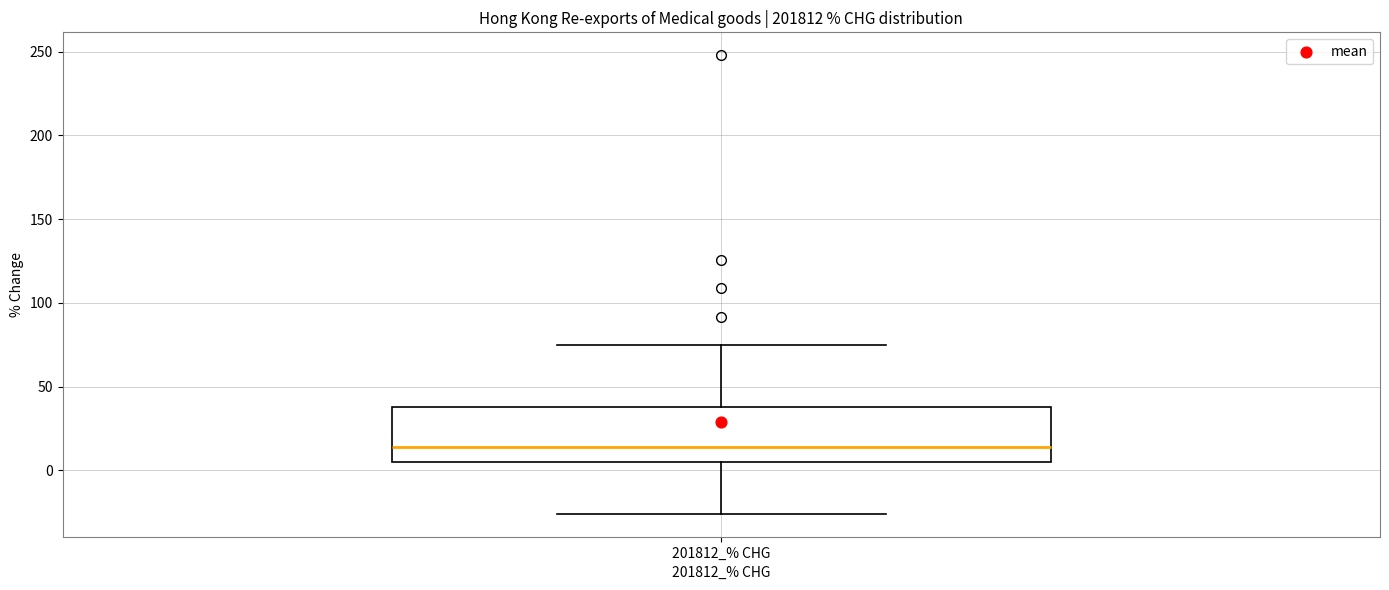

Transcribe this box plot: give where the median line is, the range the box spans, and where the two whiskers end, as read against the y-axis. The values are not printed on the chart, so give them approximately, as read against the axis.

median 15, box 5 to 40, whiskers -25 to 75